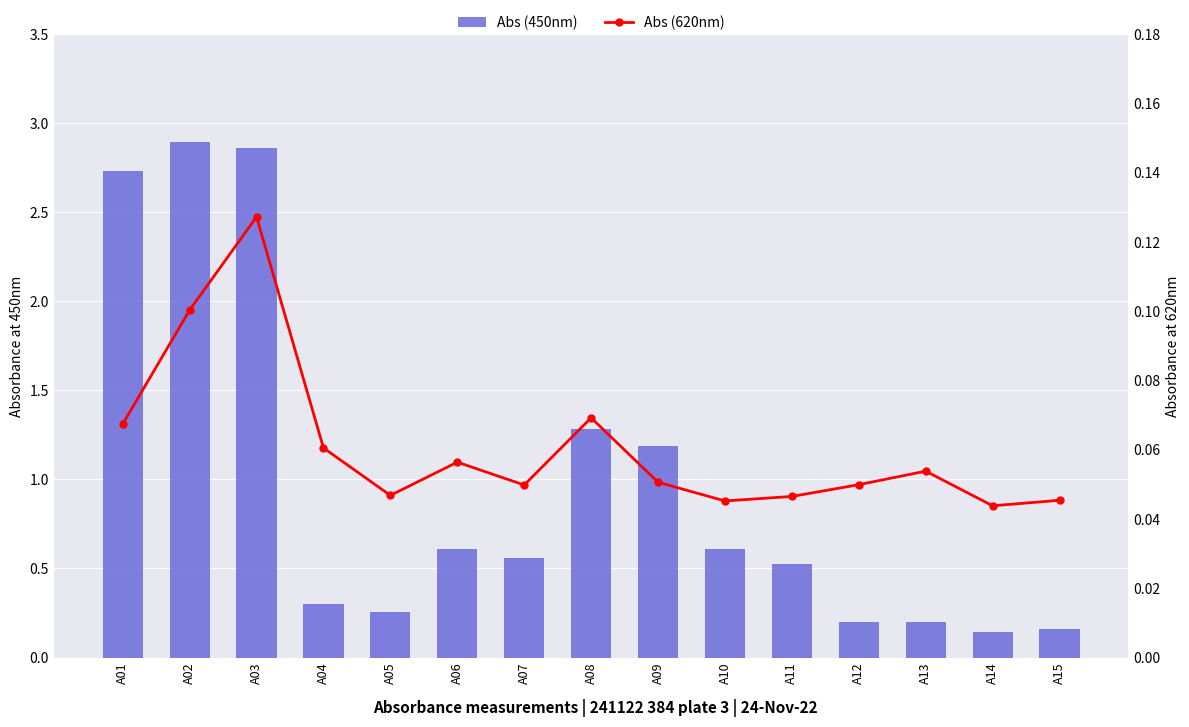

What is the value of the Abs (450nm) bar at the 5th from the left?

0.3